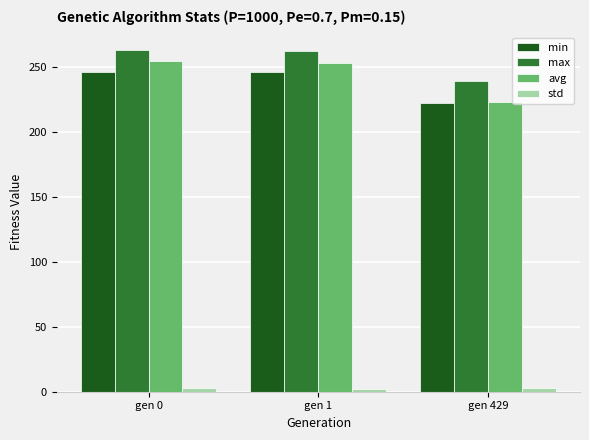

What is the value of the avg bar at the 1st from the left?

254.9